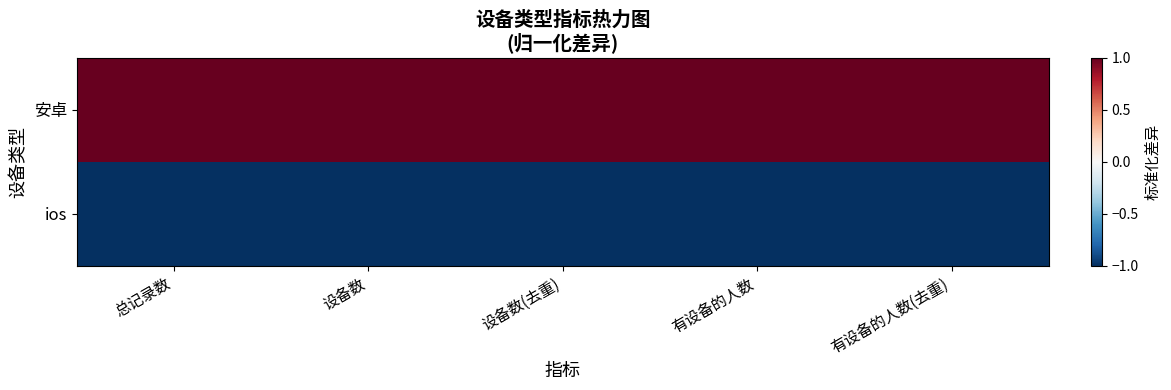

List the series in order of their overall mean, lowest first.

ios, 安卓